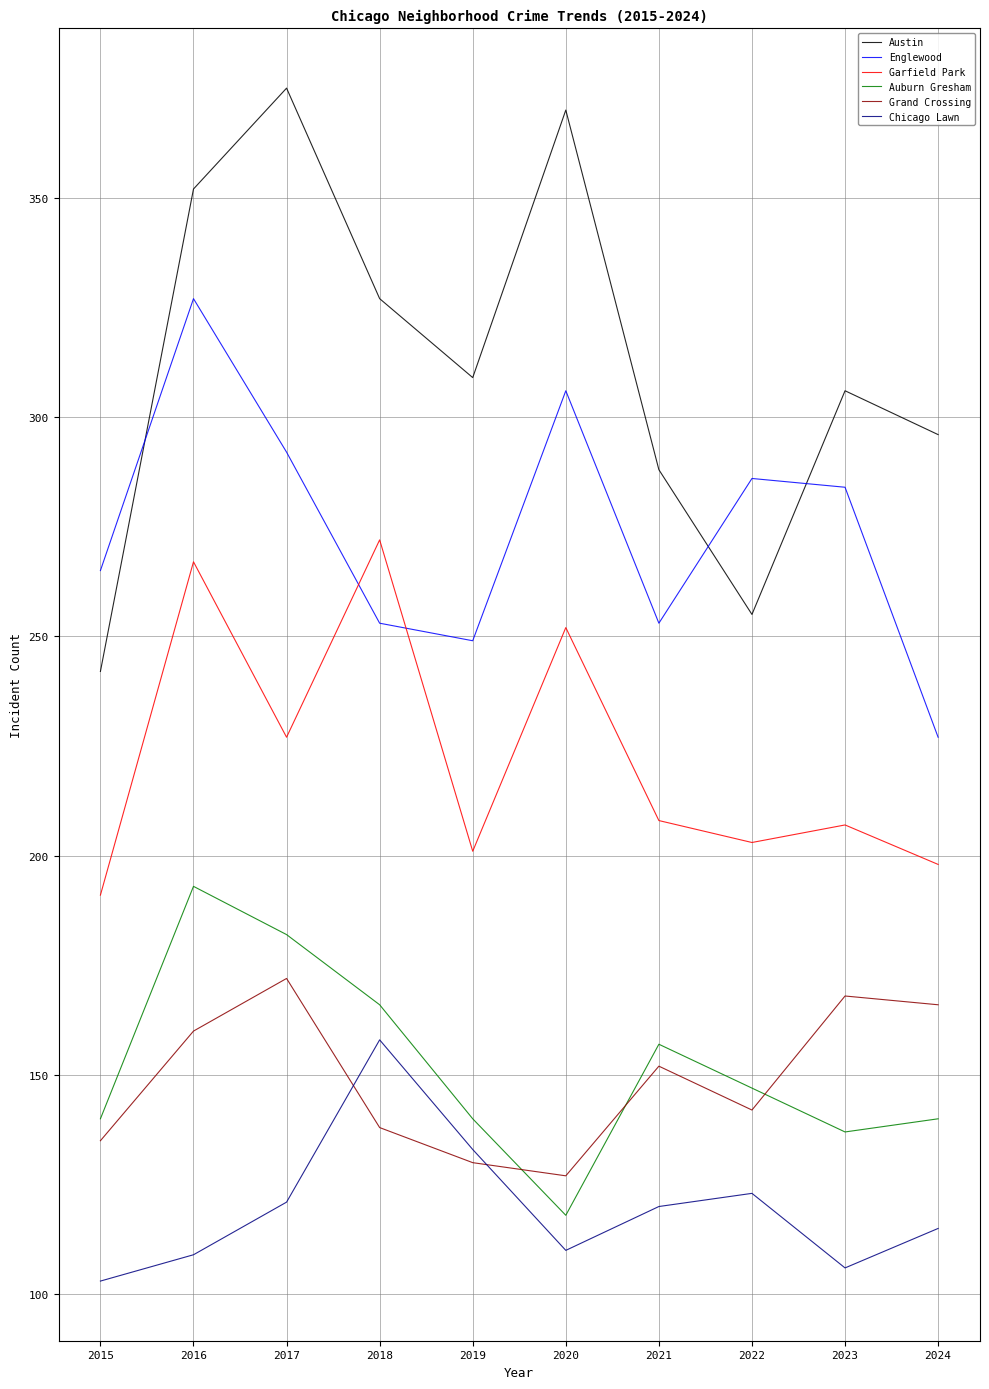

How many lines are shown in the chart?

6